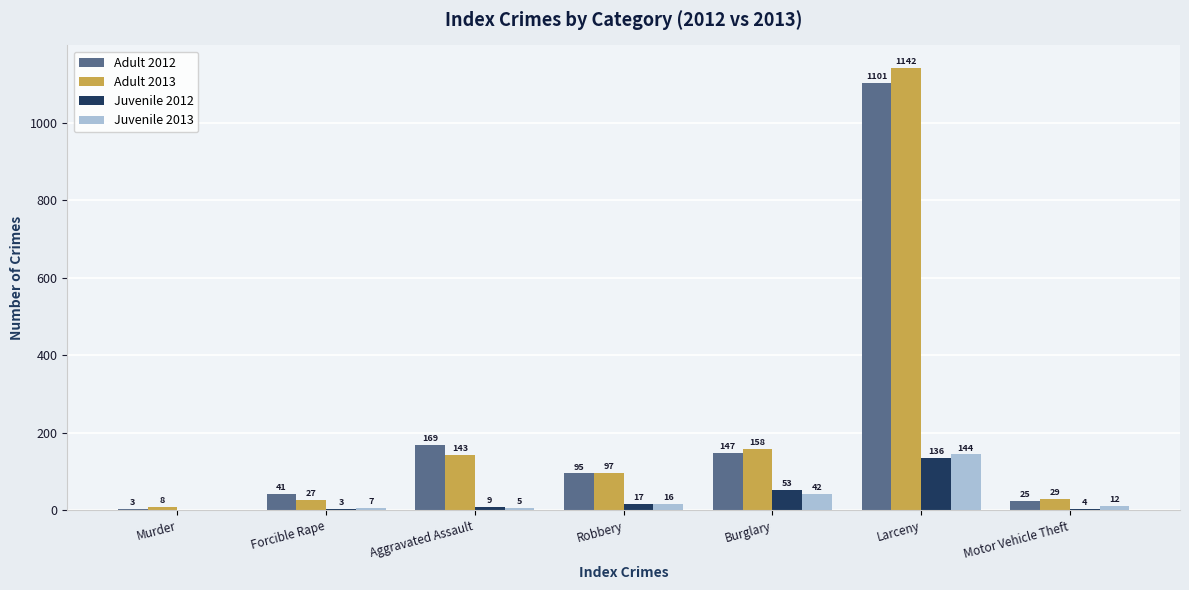

What is the highest value of the Adult 2012 series?

1101